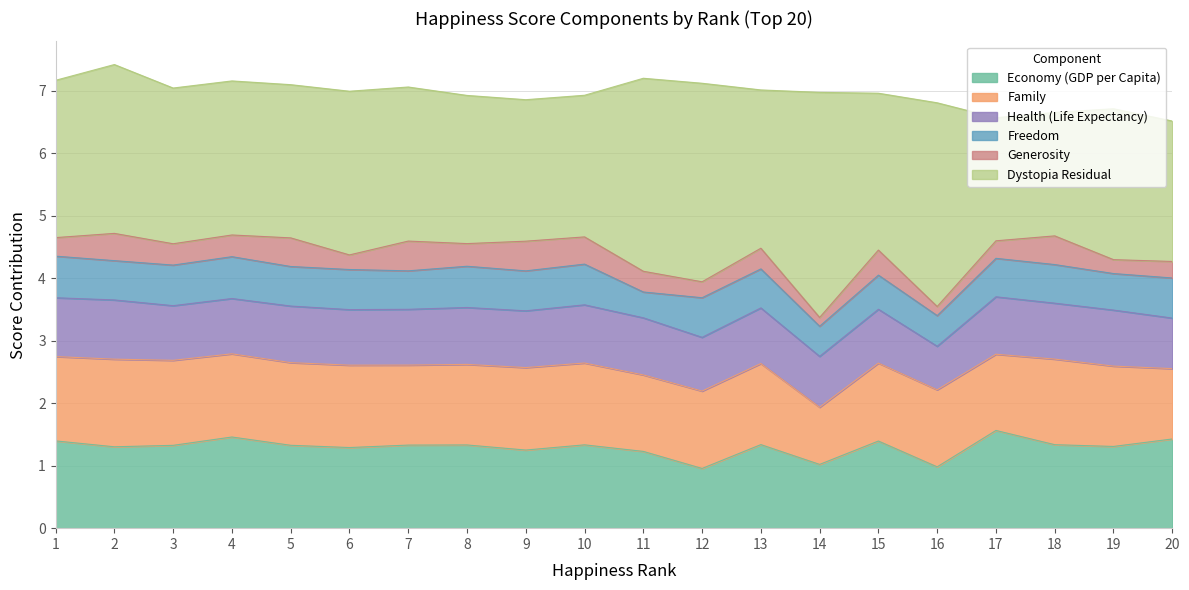

What is the value of the Economy (GDP per Capita) point at the 15th from the left?

1.4